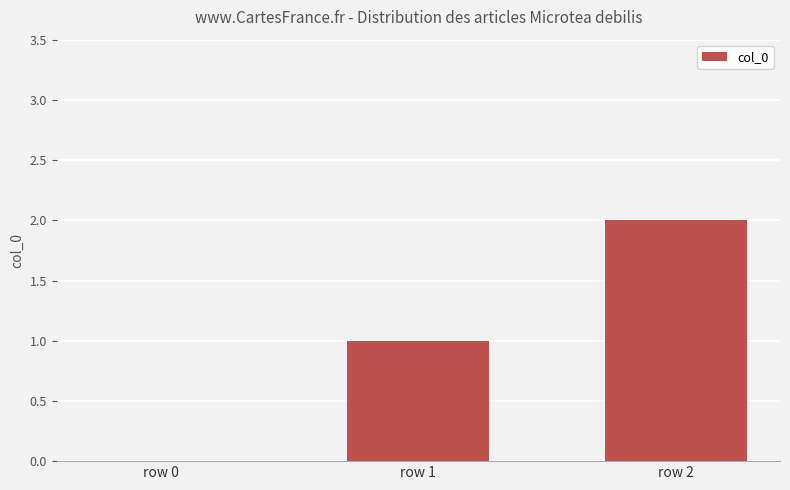

What is the sum of the values at row 0 and row 1?

1